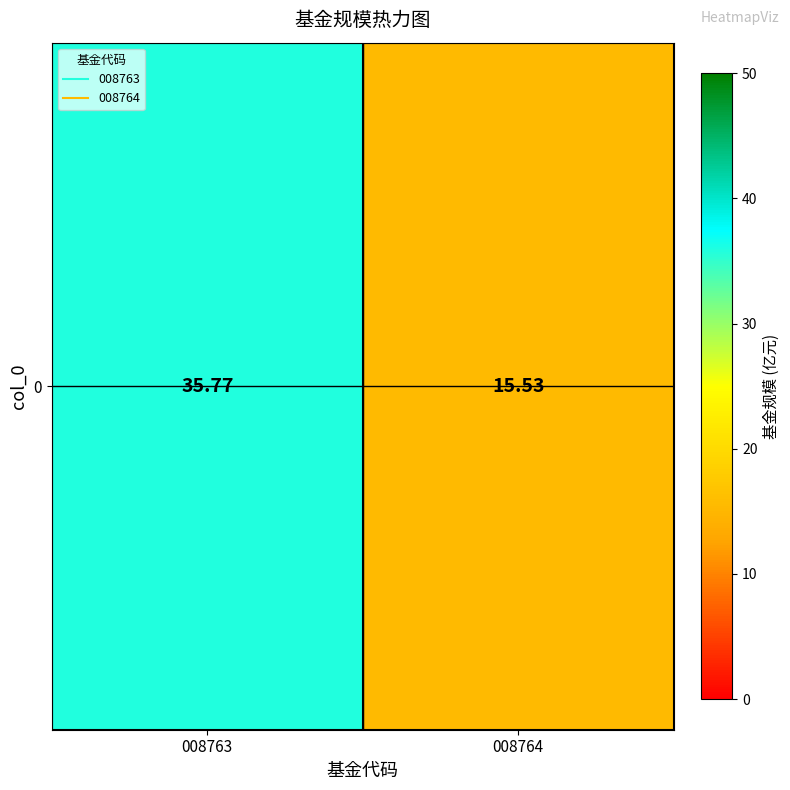

Which label corresponds to the smallest value in the chart?

008764